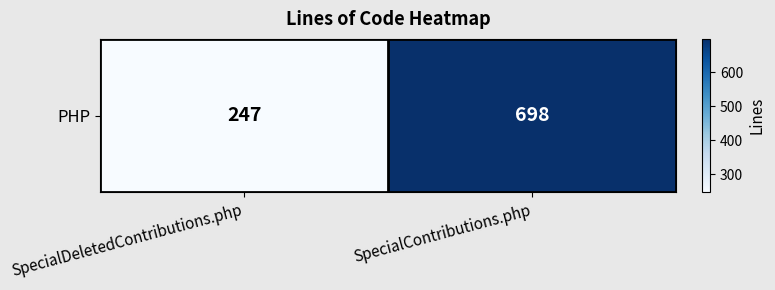

What is the sum of the values at SpecialContributions.php and SpecialDeletedContributions.php?

945